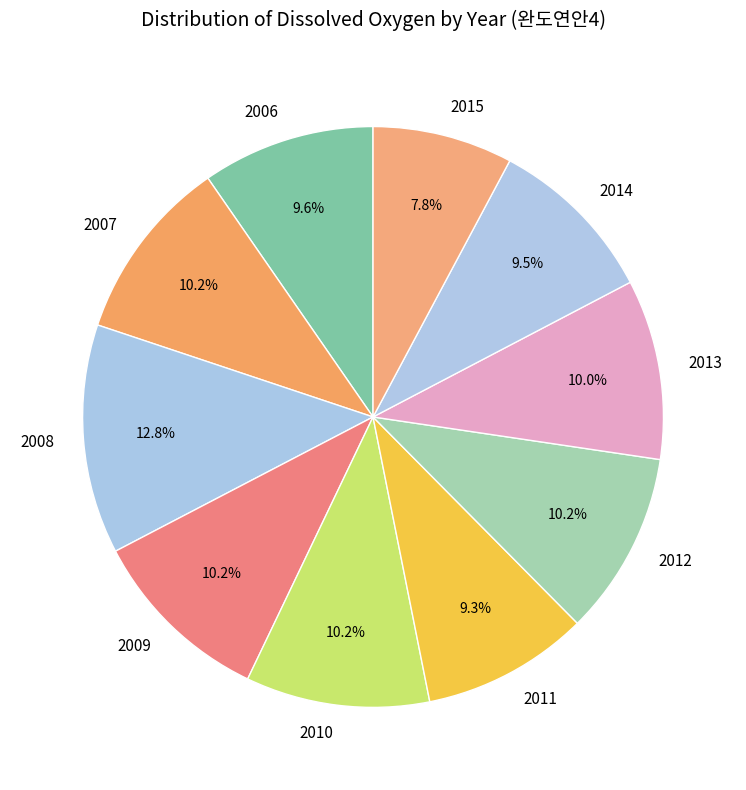

Is there any slice that represents more than half of the pie?

No